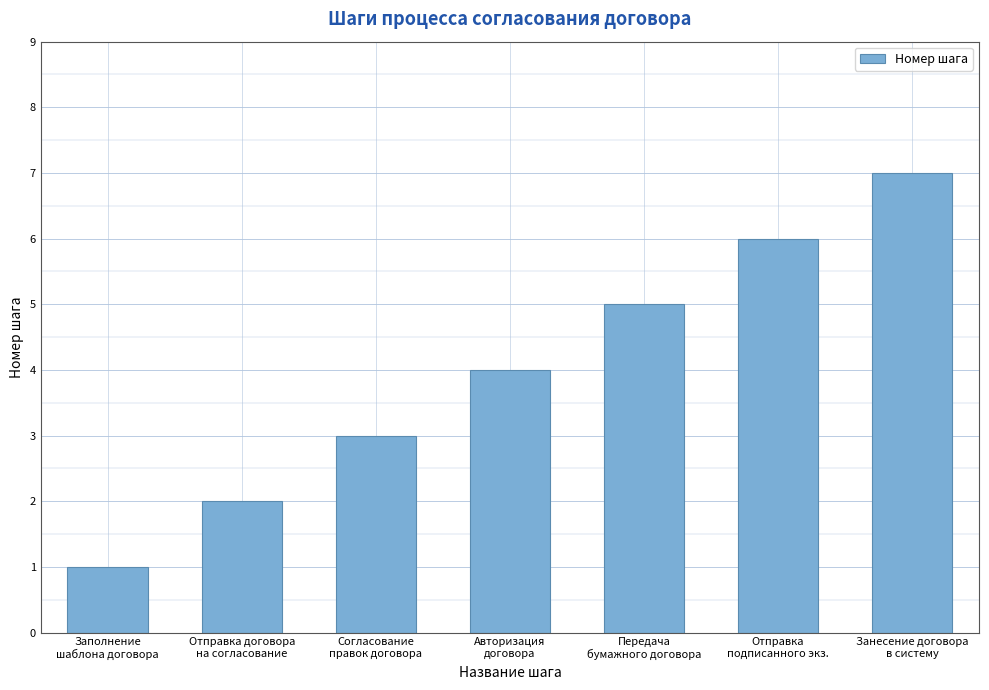

Which has a higher value, Заполнение
шаблона договора or Отправка
подписанного экз.?

Отправка
подписанного экз.